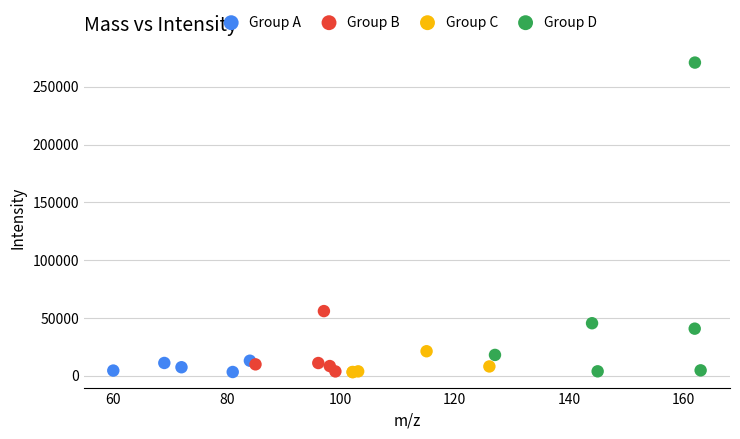

Which series has the widest spread of Y values?

Group D